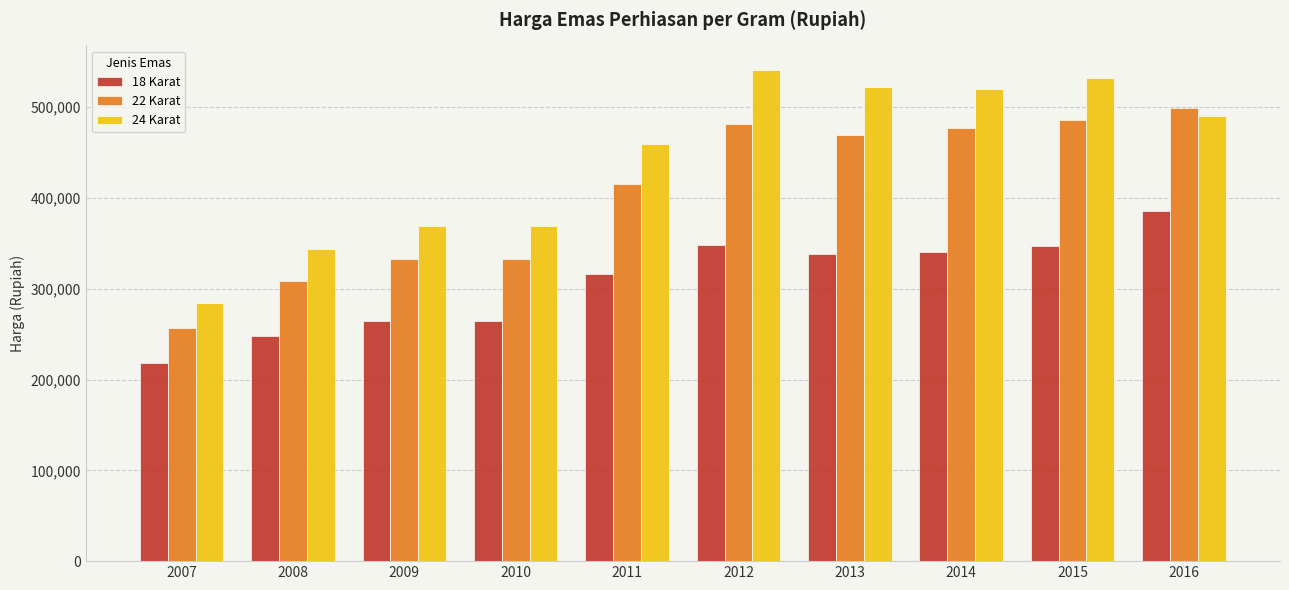

Count the number of categories in the chart.

10